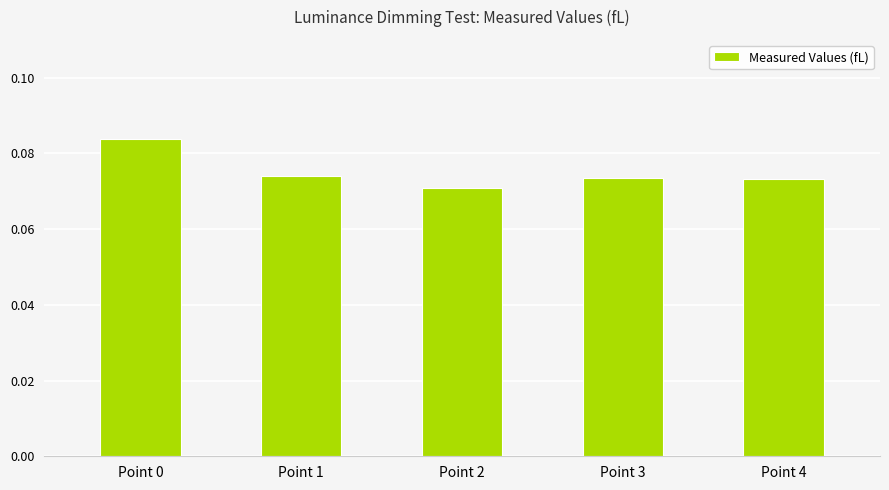

Which label corresponds to the largest value in the chart?

Point 0